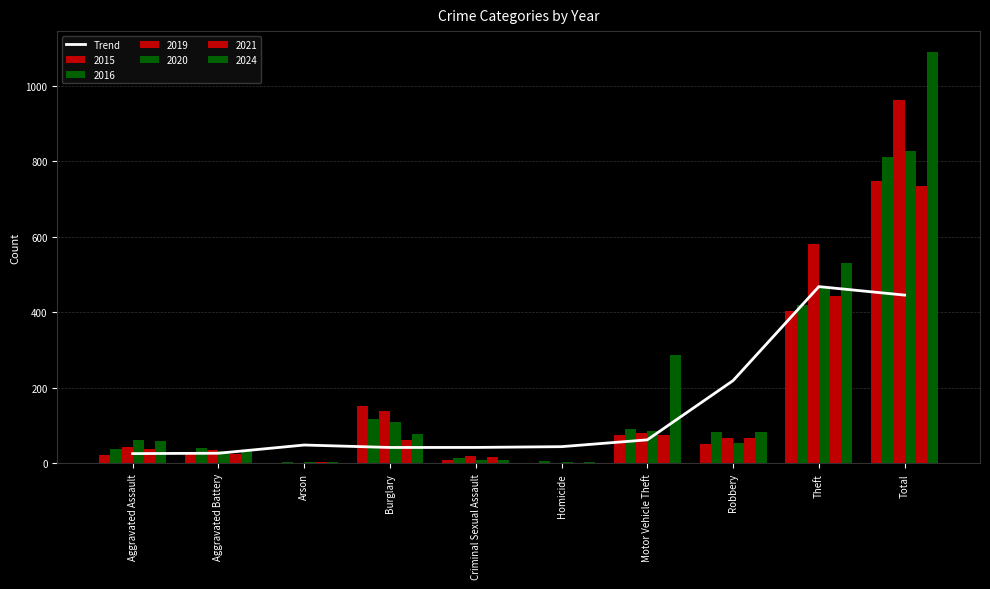

What is the value of the 2nd bar from the left?

26.6